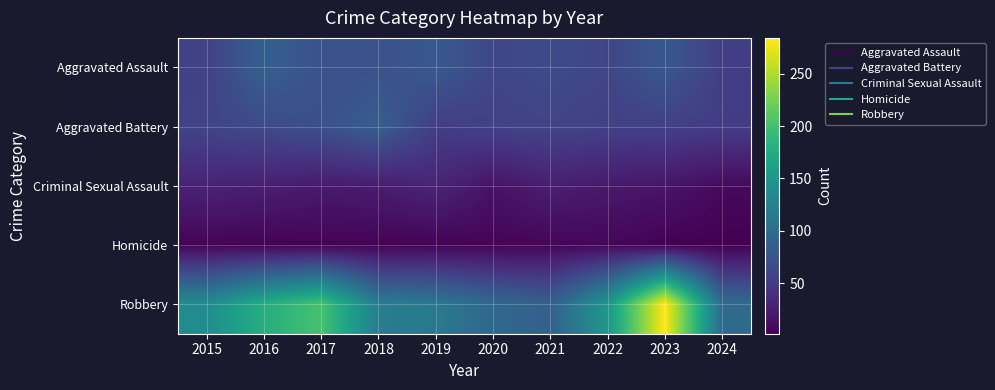

Reading left to right, transcribe all the data shown in this chart.

Aggravated Assault: 2015=56	2016=88	2017=72	2018=72	2019=80	2020=62	2021=66	2022=61	2023=79	2024=54
Aggravated Battery: 2015=60	2016=66	2017=71	2018=86	2019=53	2020=57	2021=60	2022=56	2023=56	2024=52
Criminal Sexual Assault: 2015=29	2016=26	2017=22	2018=24	2019=31	2020=16	2021=26	2022=21	2023=18	2024=9
Homicide: 2015=5	2016=4	2017=4	2018=4	2019=4	2020=5	2021=6	2022=7	2023=3	2024=2
Robbery: 2015=139	2016=178	2017=202	2018=121	2019=116	2020=97	2021=88	2022=151	2023=284	2024=100